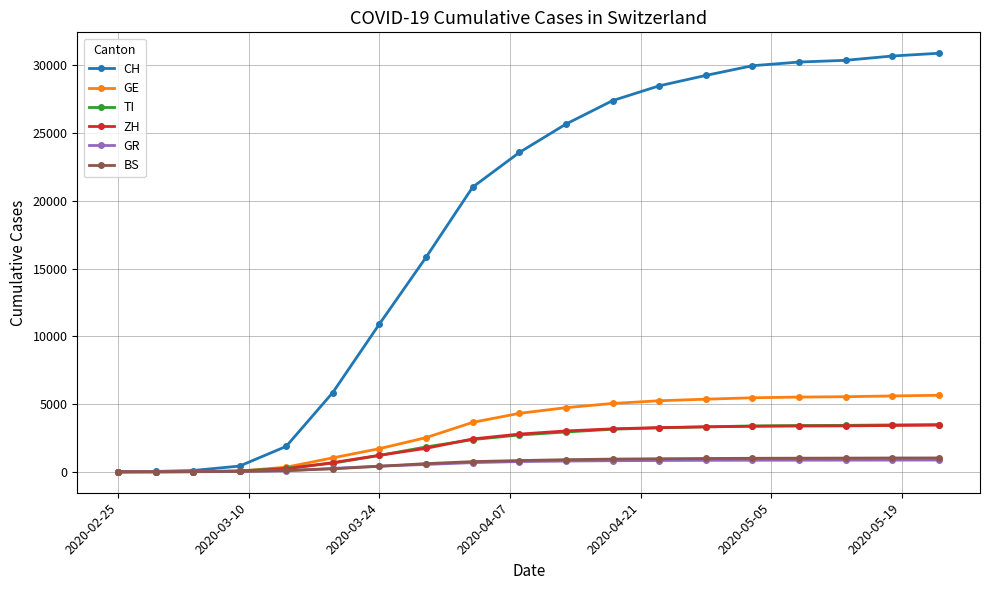

What is the greatest value displayed?

30900